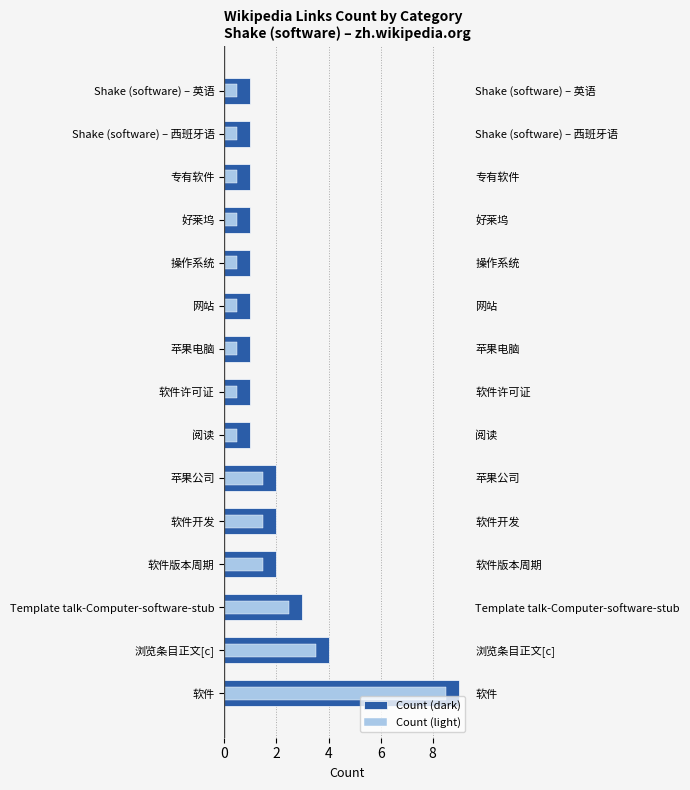

Reading right to left, transcribe all the data shown in this chart.

Count (dark): 1.0	1.0	1.0	1.0	1.0	1.0	1.0	1.0	1.0	2.0	2.0	2.0	3.0	4.0	9.0
Count (light): 0.5	0.5	0.5	0.5	0.5	0.5	0.5	0.5	0.5	1.5	1.5	1.5	2.5	3.5	8.5